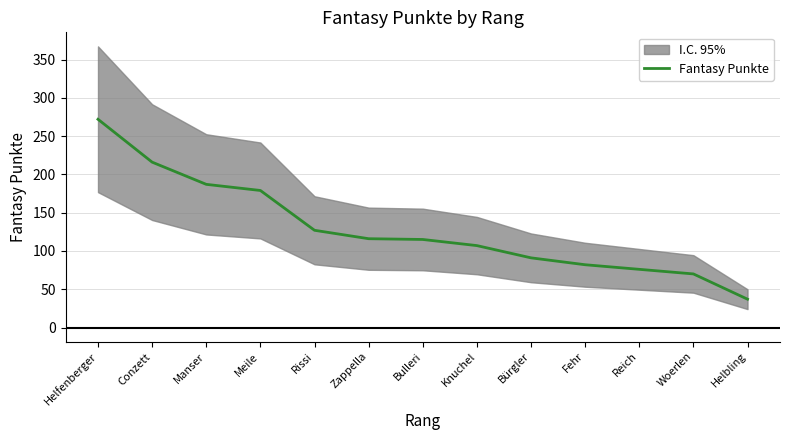

Where does the data first go above 115?

Helfenberger